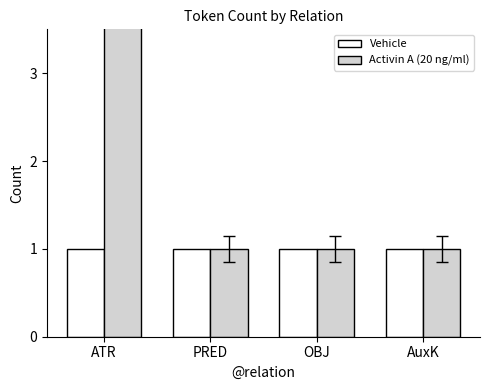

What is the sum of the Activin A (20 ng/ml) values at OBJ and PRED?

2